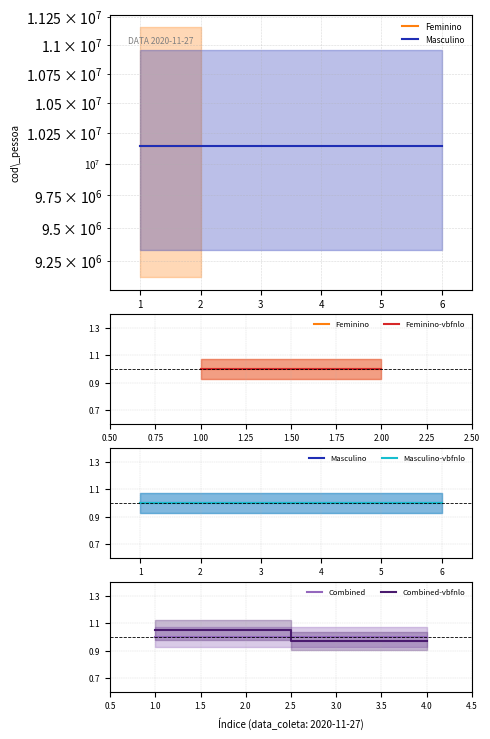

Between which two adjacent categories do Combined and Combined-vbfnlo first intersect?

2.0 and 3.0